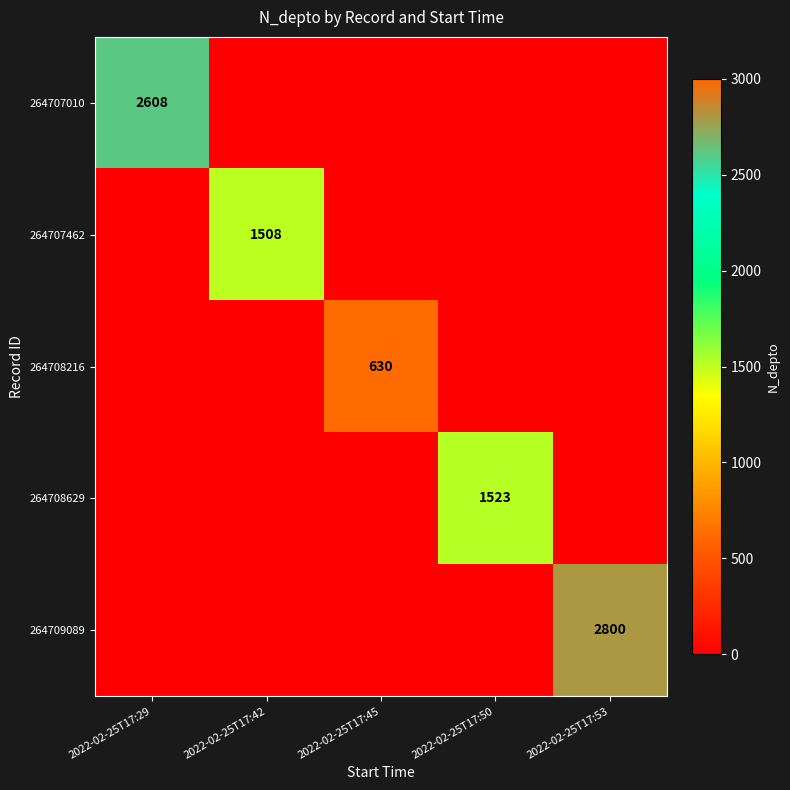

Is it true that 264708216 equals 630 at 2022-02-25T17:45?

True